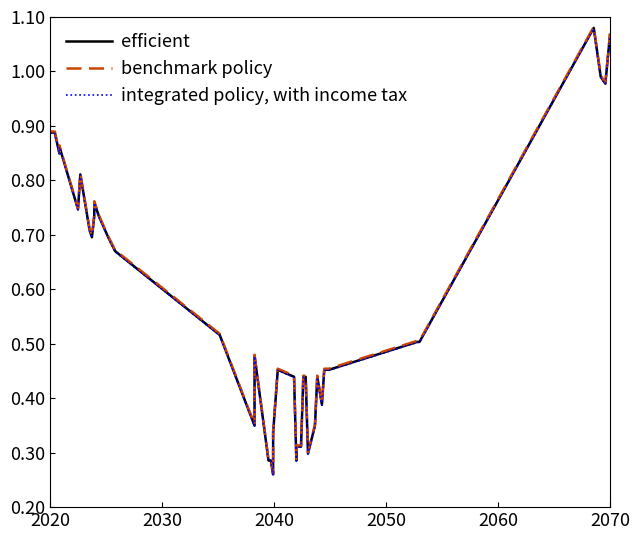

True or false: efficient and integrated policy, with income tax intersect in this chart.

False